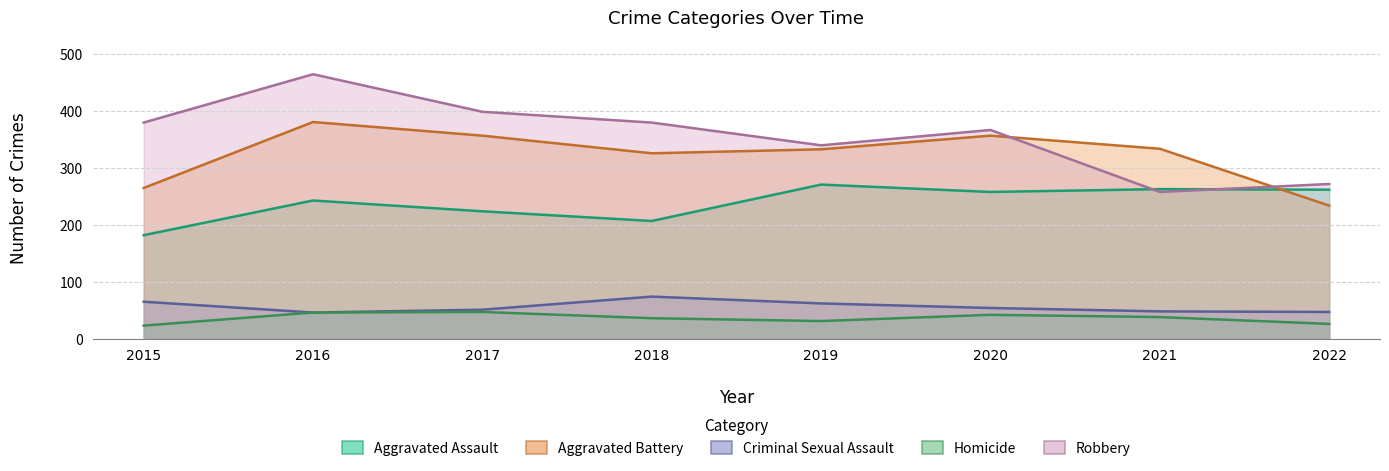

What is the sum of the Robbery values at 2016 and 2017?

864